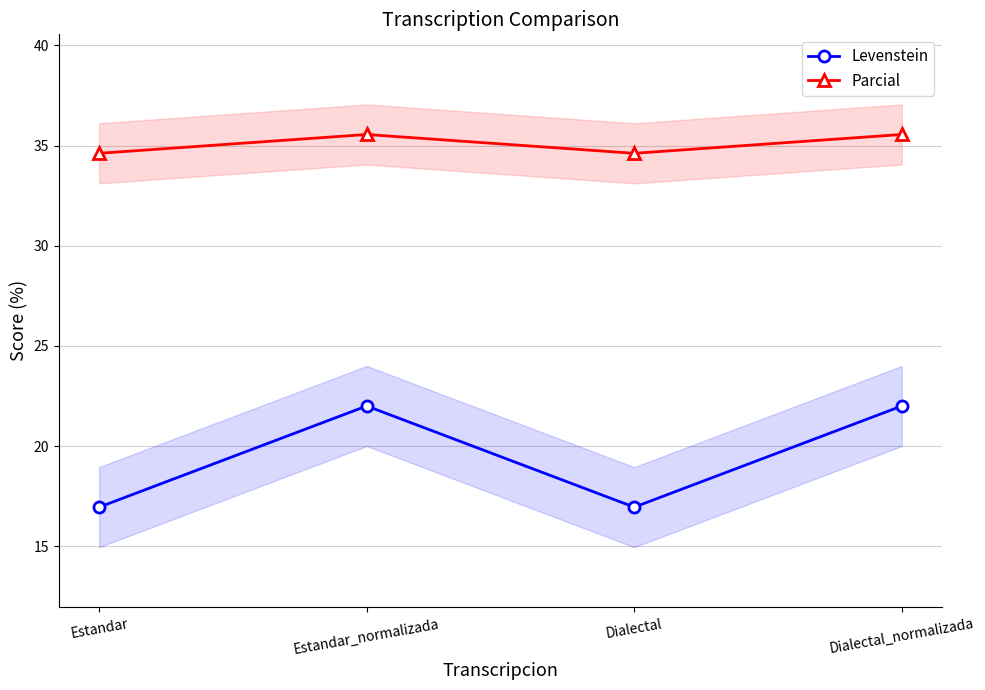

At how many categories does at least one series exceed 25?

4